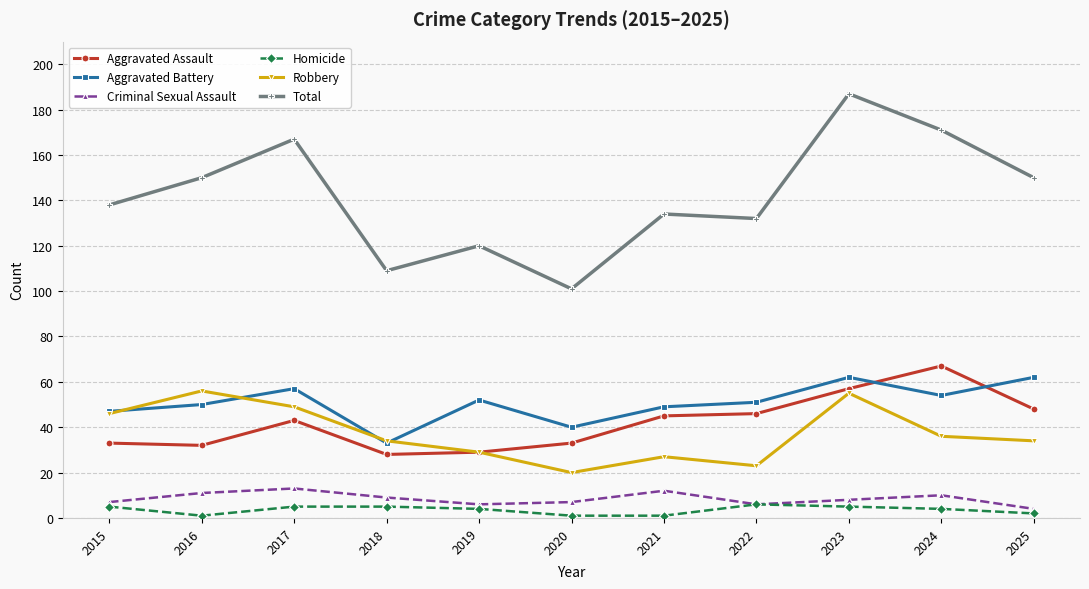

How many series are shown in this chart?

6